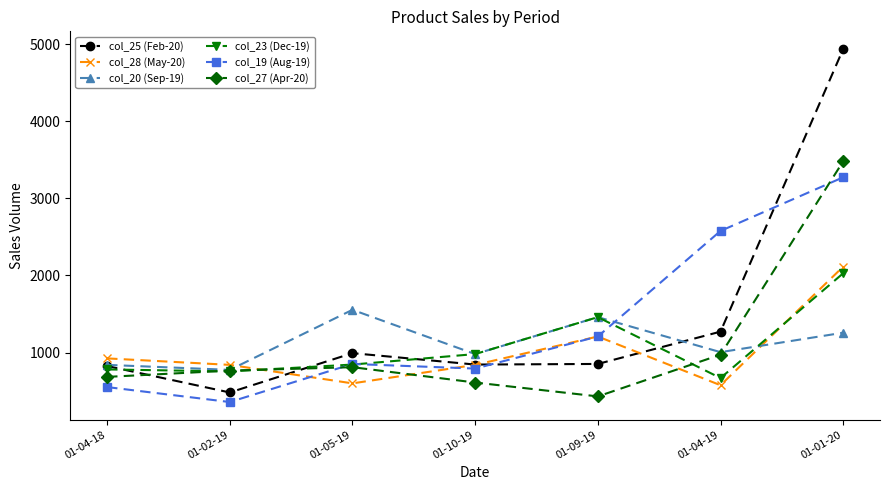

What is the average value of the col_19 (Aug-19) series?

1373